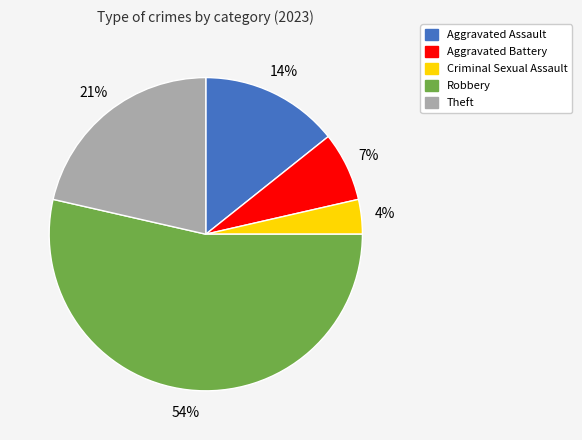

Which has a higher value, Aggravated Battery or Theft?

Theft